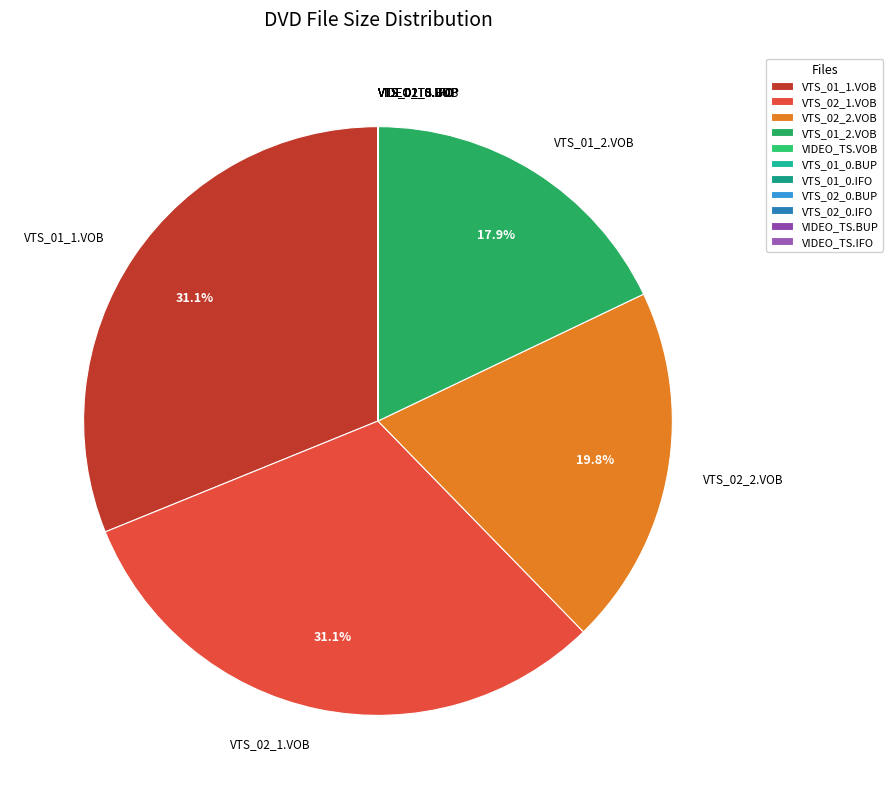

Approximately how many times larger is the value at VTS_01_2.VOB compared to VTS_02_2.VOB?

0.9